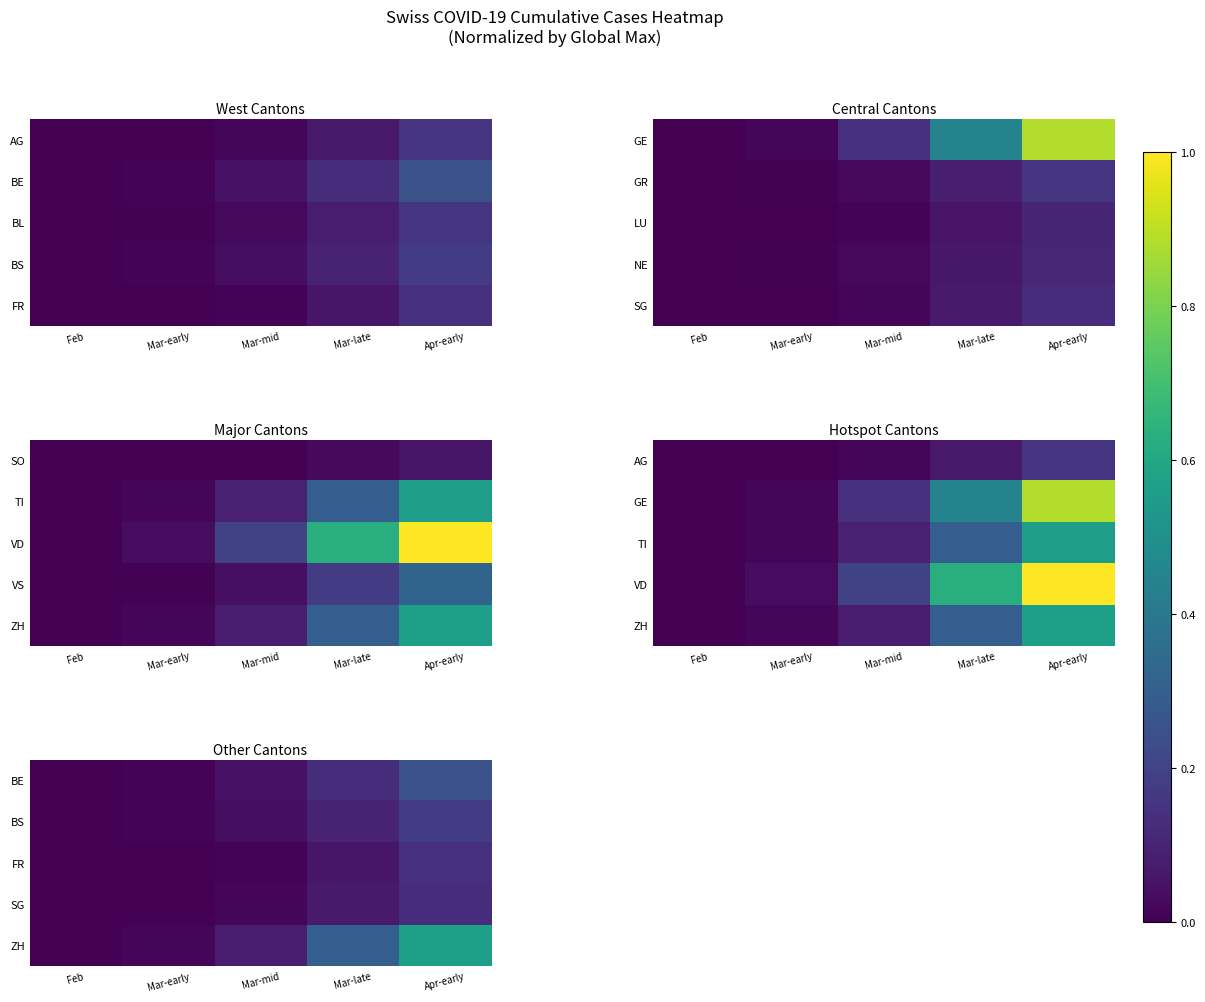

At which category is the sum across all series the highest?

Apr-early